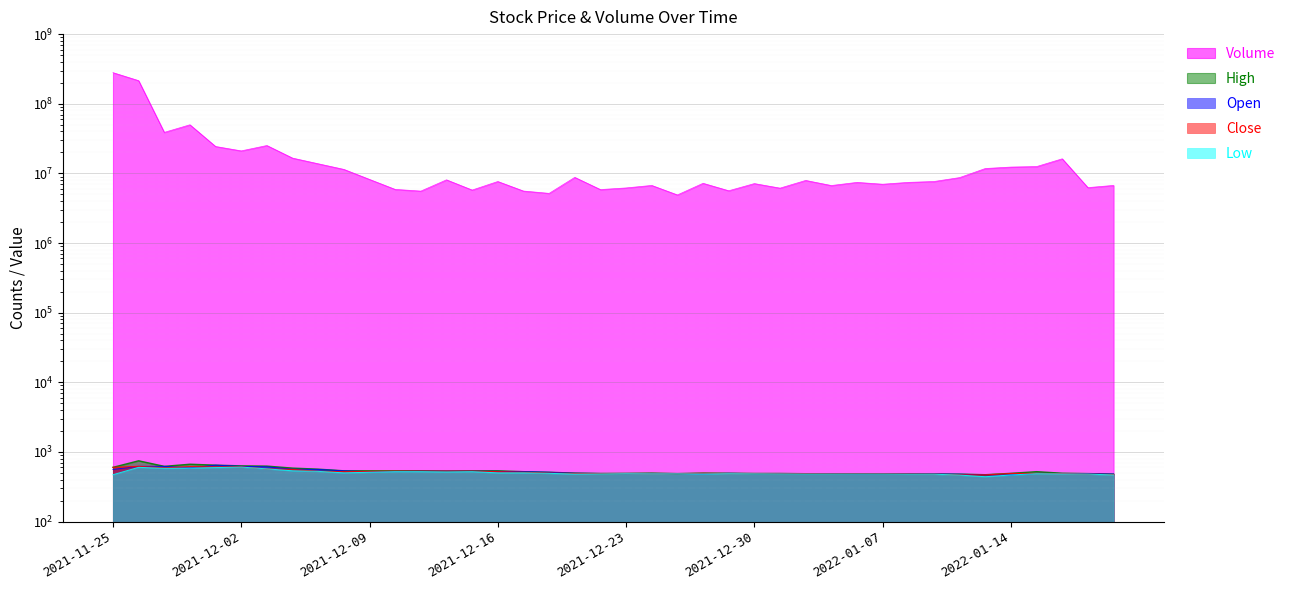

What is the sum of the Open values at 2021-12-03 and 2022-01-11?

1092